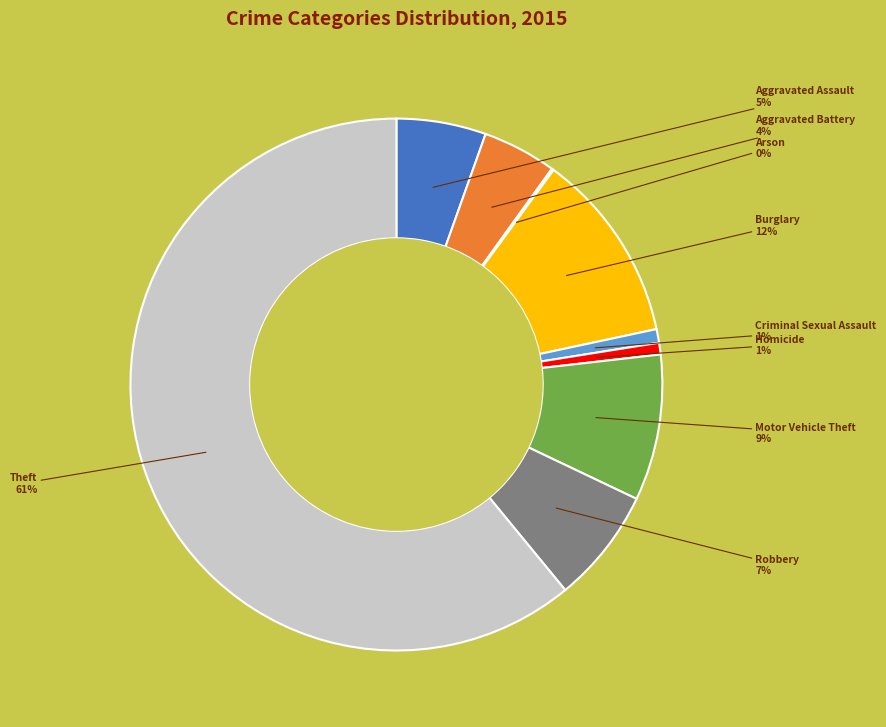

To the nearest percent, what is the combined percentage of Aggravated Battery and Robbery?

11%